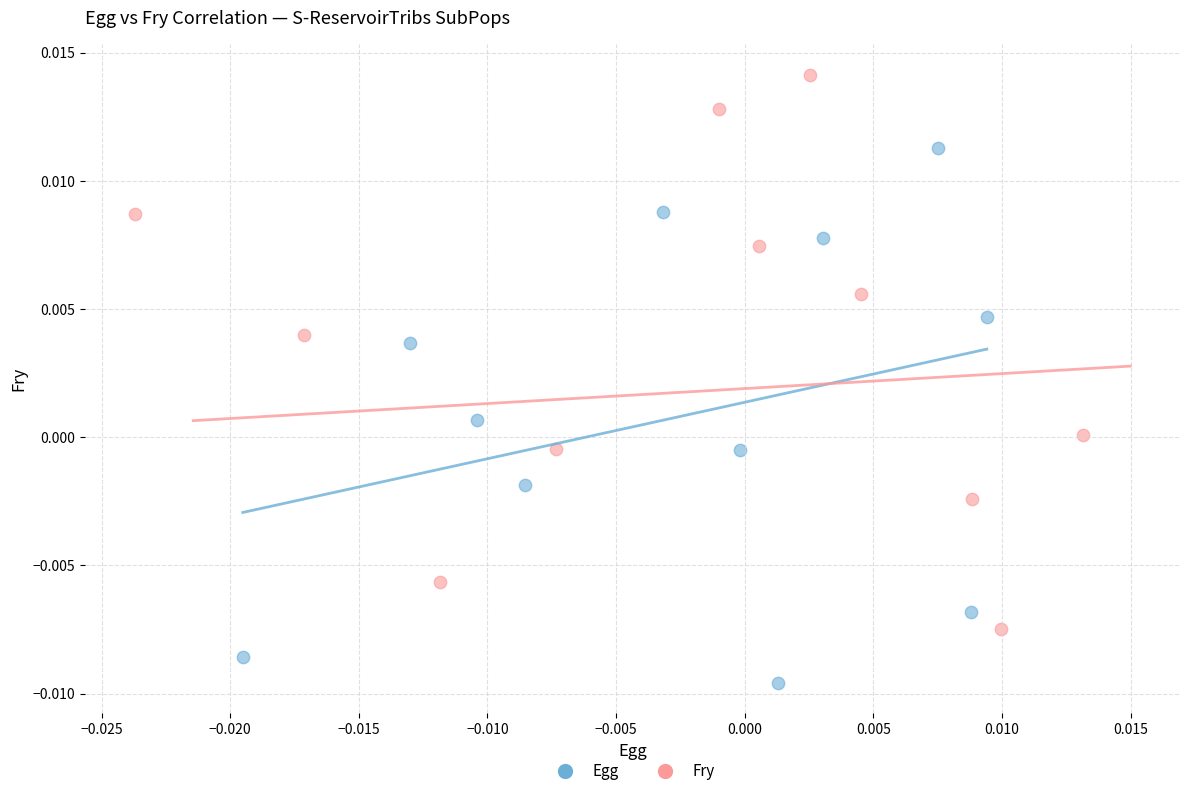

What are all the series names shown in the legend?

Egg, Fry